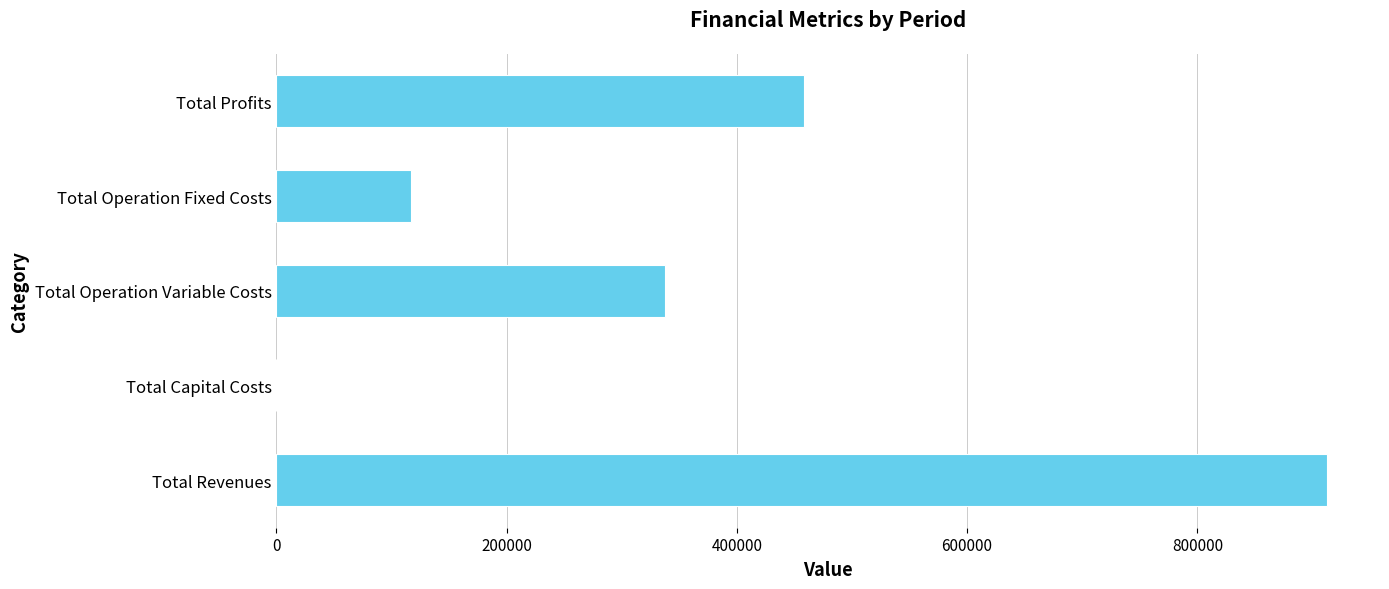

What is the greatest value displayed?

913048.4